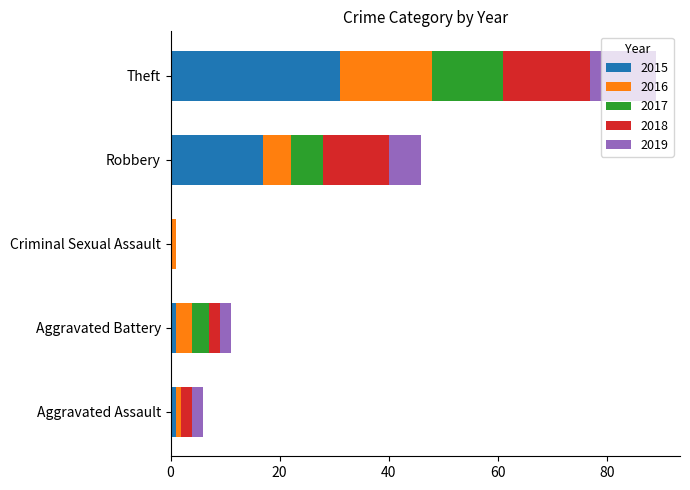

What is the highest value of the 2015 series?

31